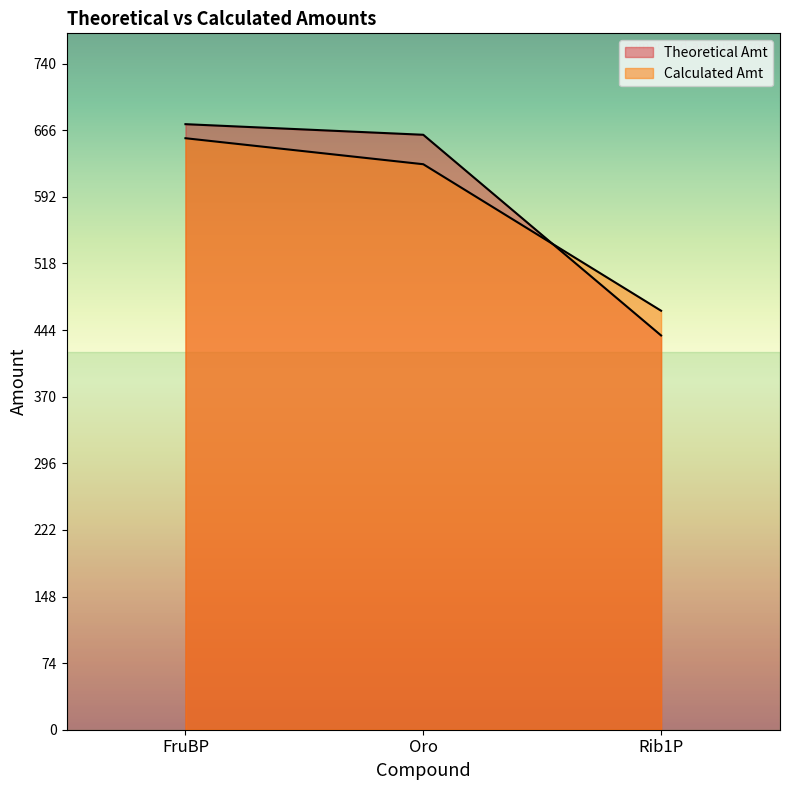

What is the total value across all series at FruBP?

1331.4